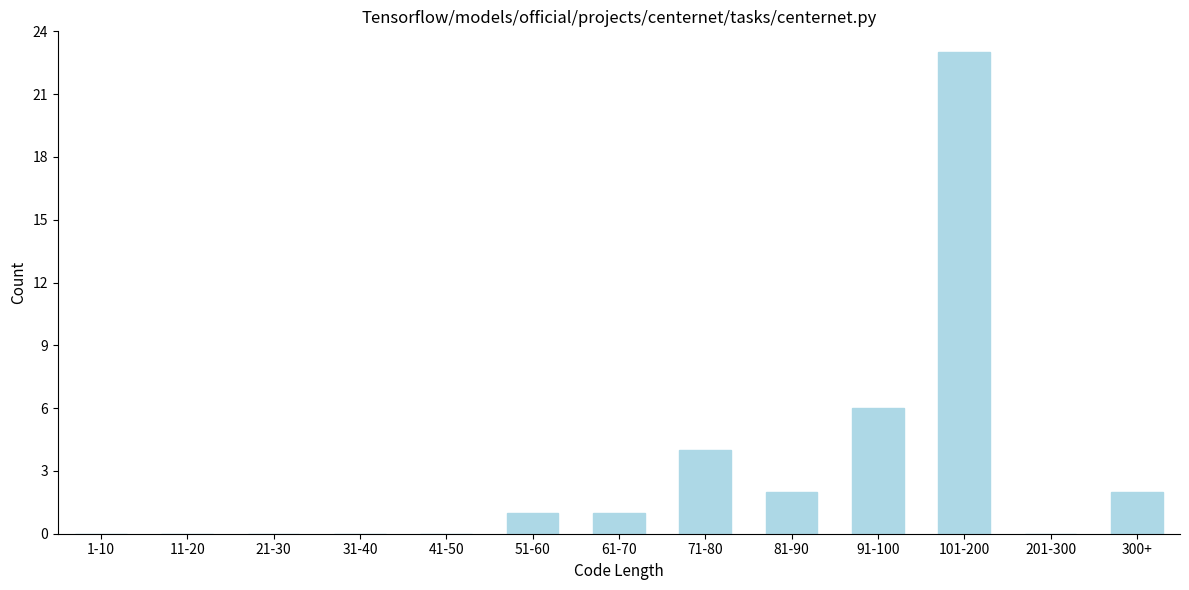

Reading left to right, list all the values displayed in this chart.

1-10=0	11-20=0	21-30=0	31-40=0	41-50=0	51-60=1	61-70=1	71-80=4	81-90=2	91-100=6	101-200=23	201-300=0	300+=2